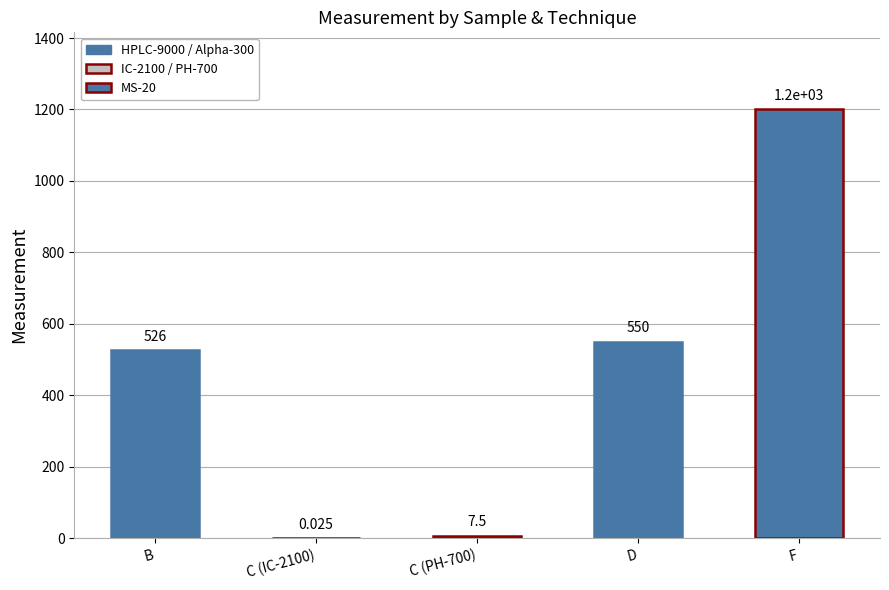

At which label is the value closest to 600?

D